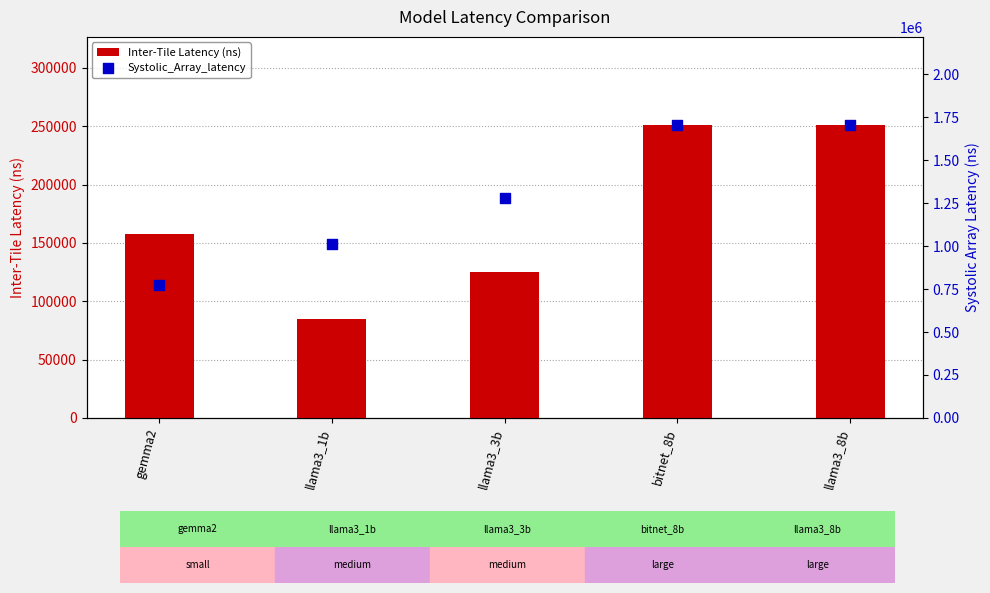

At how many categories does at least one series exceed 1304155?

2